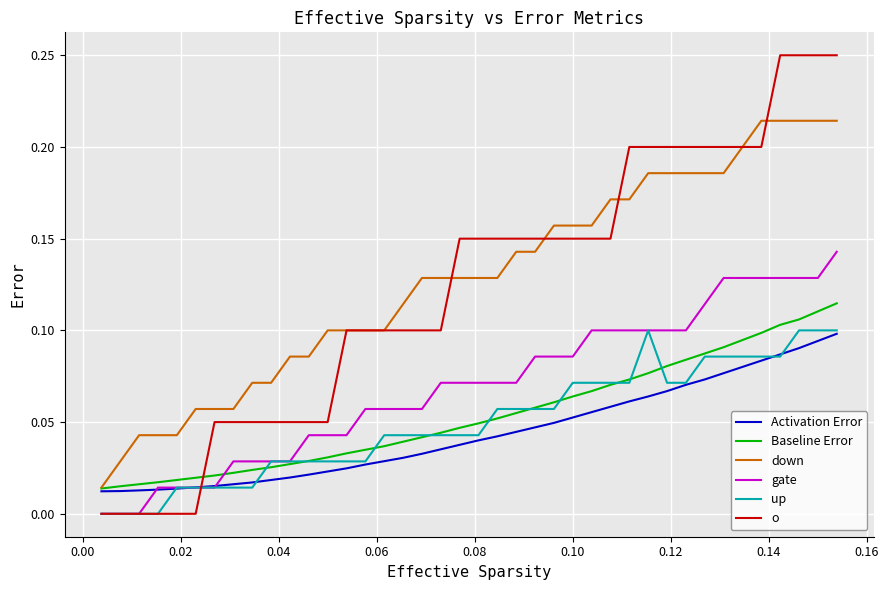

Which series has the largest range (max minus min)?

o